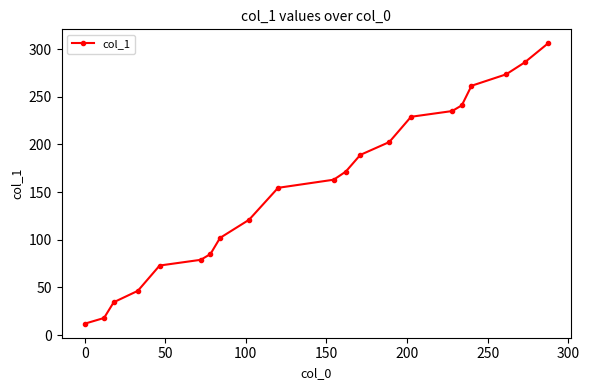

What is the value of the 16th point from the left?

235.0